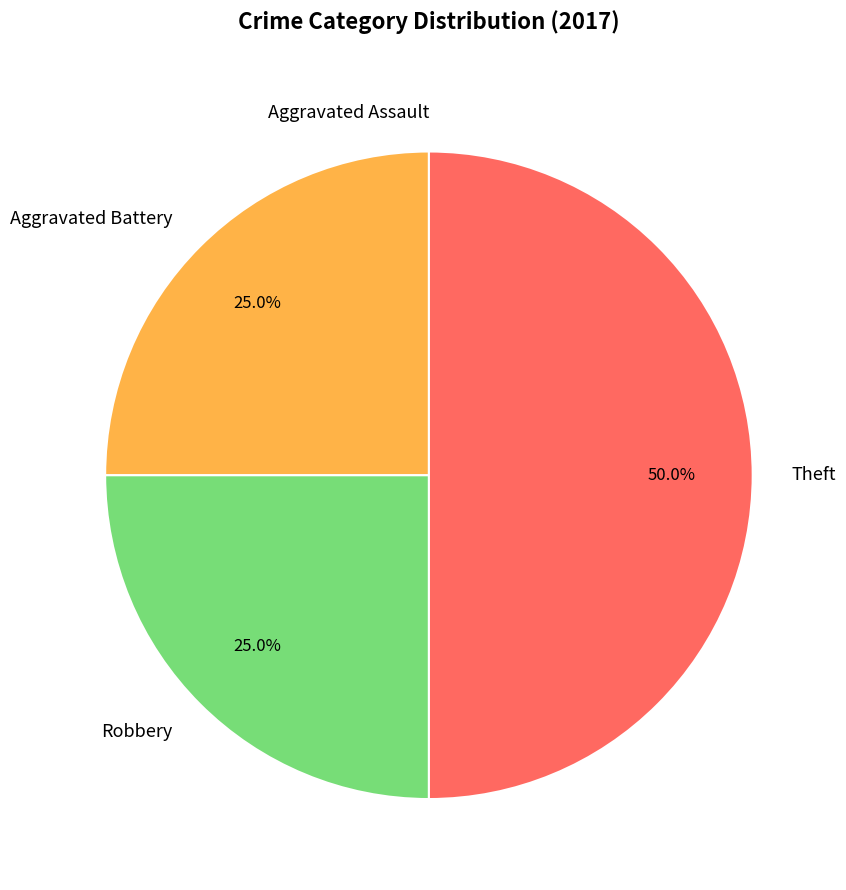

Approximately how many times larger is the value at Robbery compared to Theft?

0.5